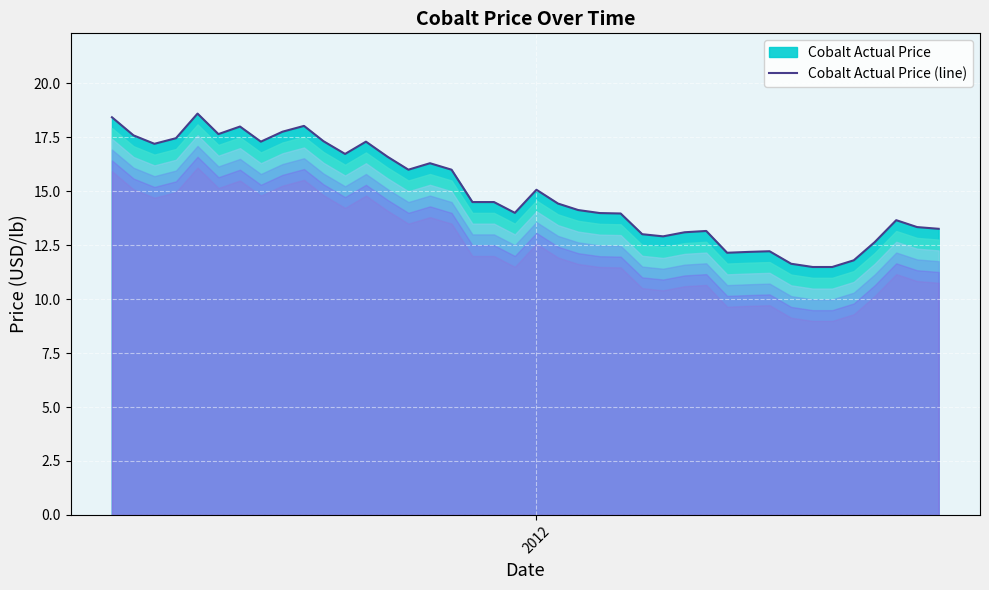

What is the difference between the maximum and minimum values?

7.1